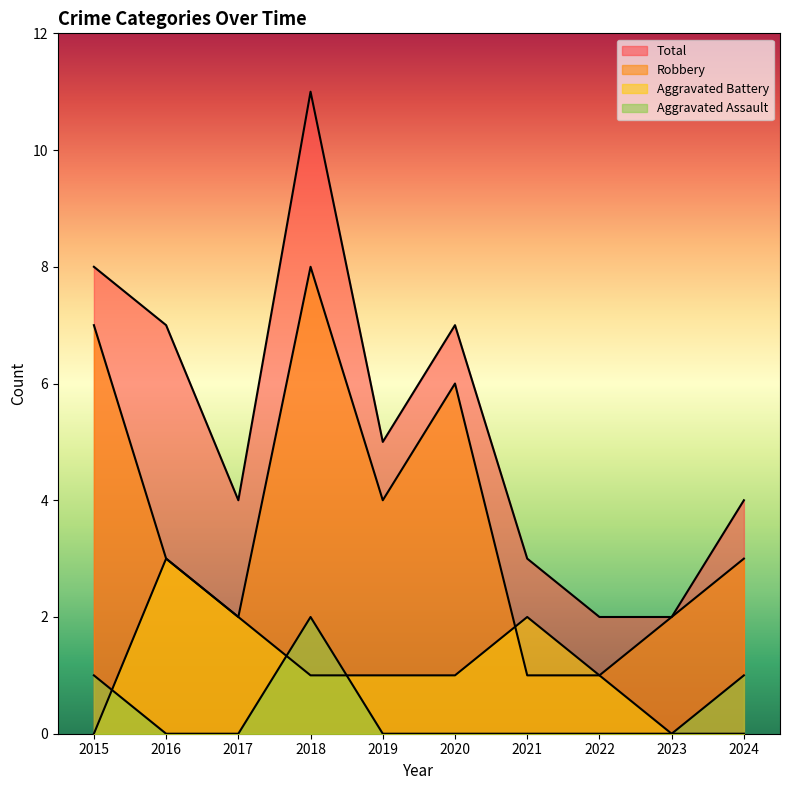

The Robbery series shows 6 at 2019. True or false?

False